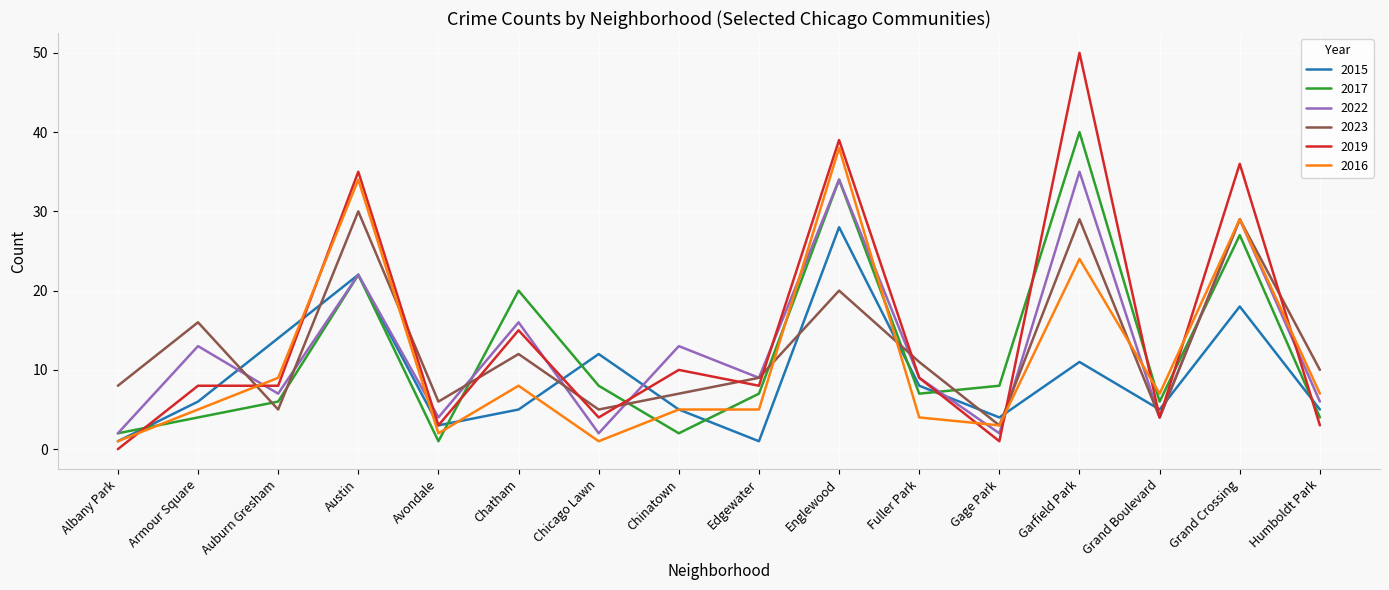

Rank the series by their maximum value, from lowest to highest.

2015, 2023, 2022, 2016, 2017, 2019